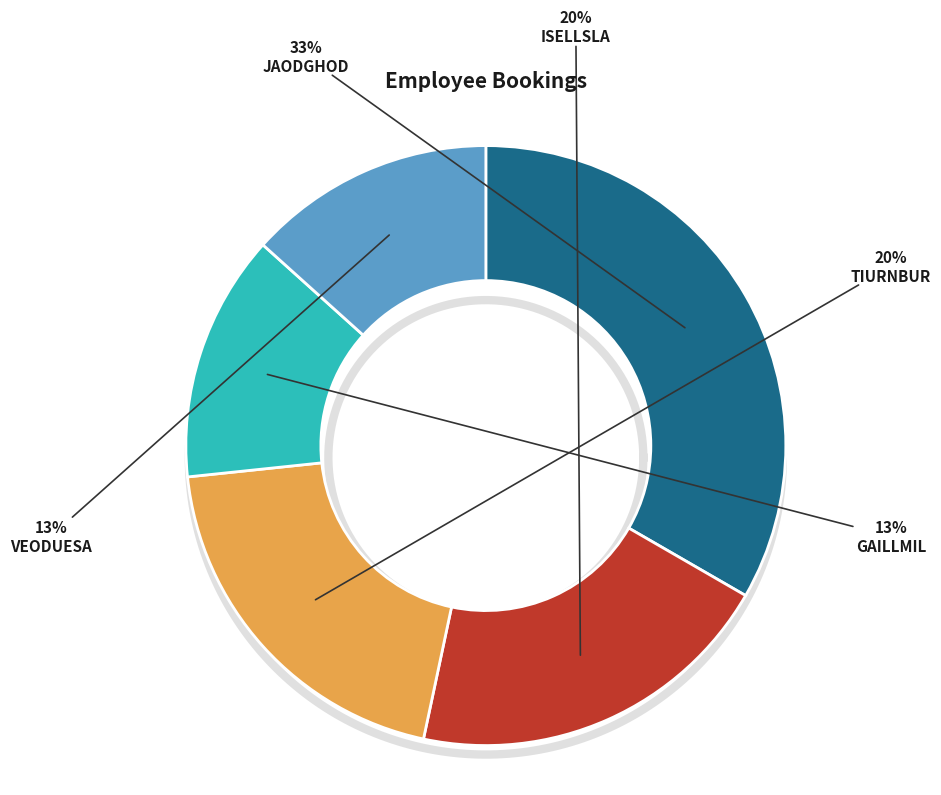

How many slices are in this pie chart?

5